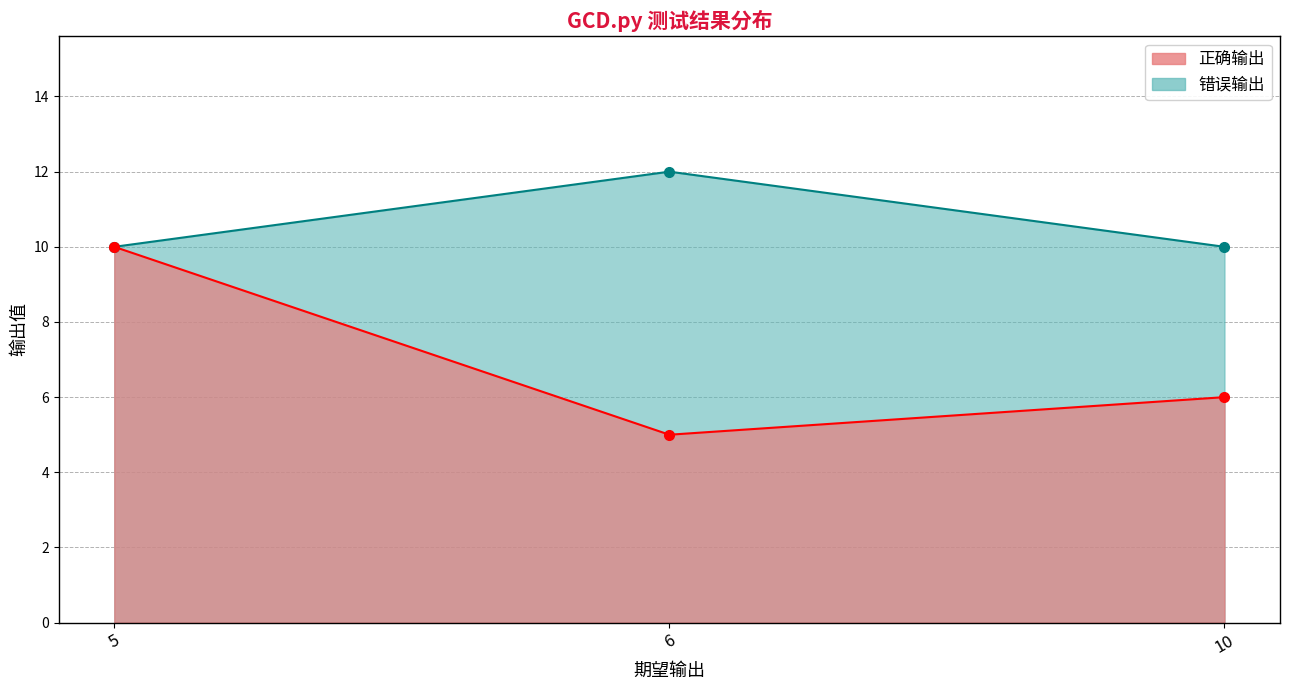

Does the chart display data point markers on the line(s)?

Yes